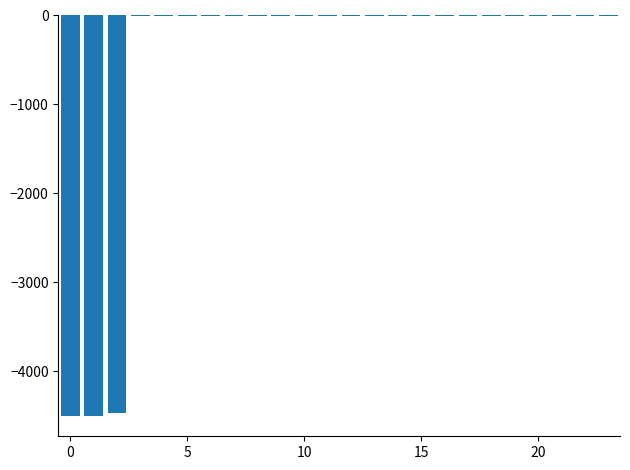

What is the sum of all values?

-13557